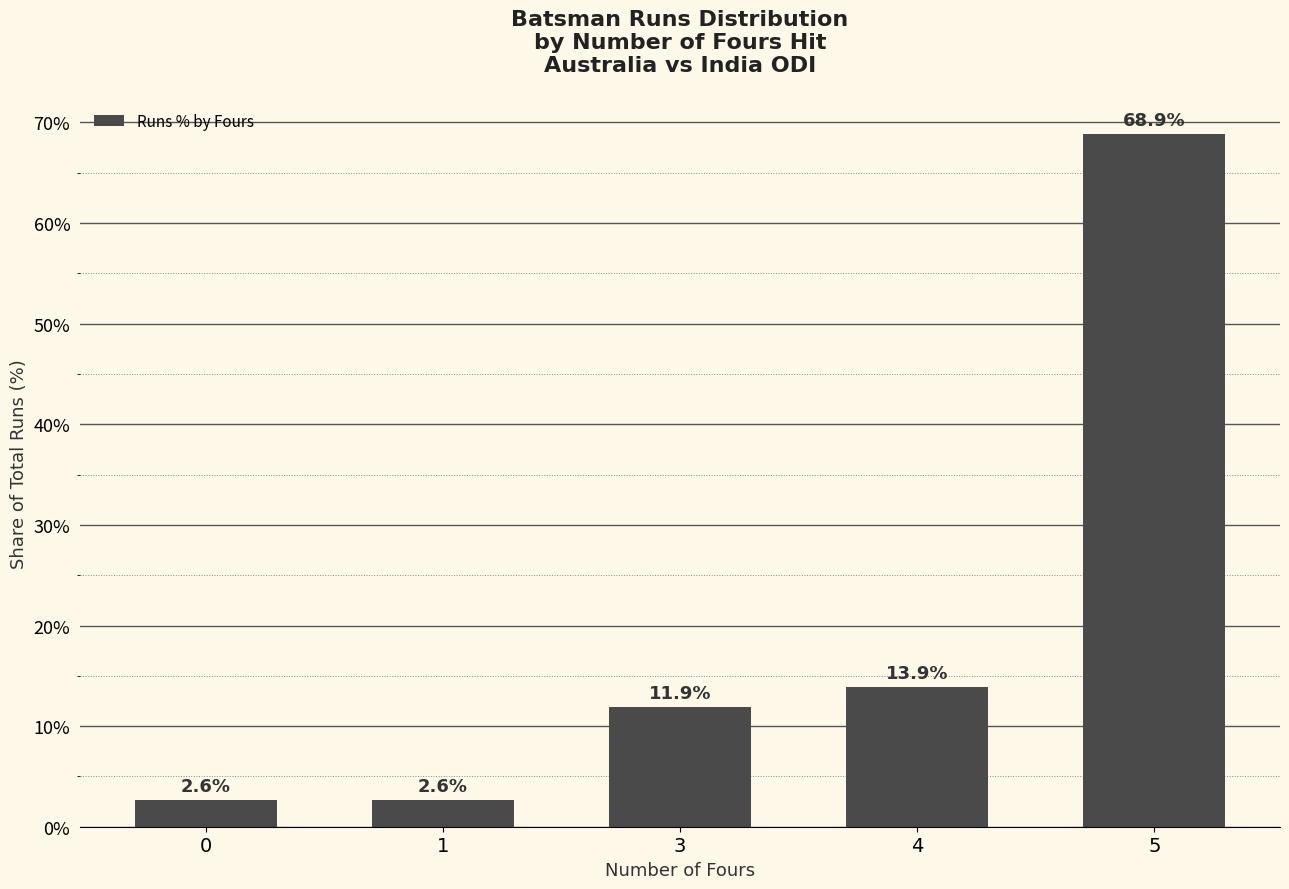

What is the change in value from 0 to 3?

+9.3